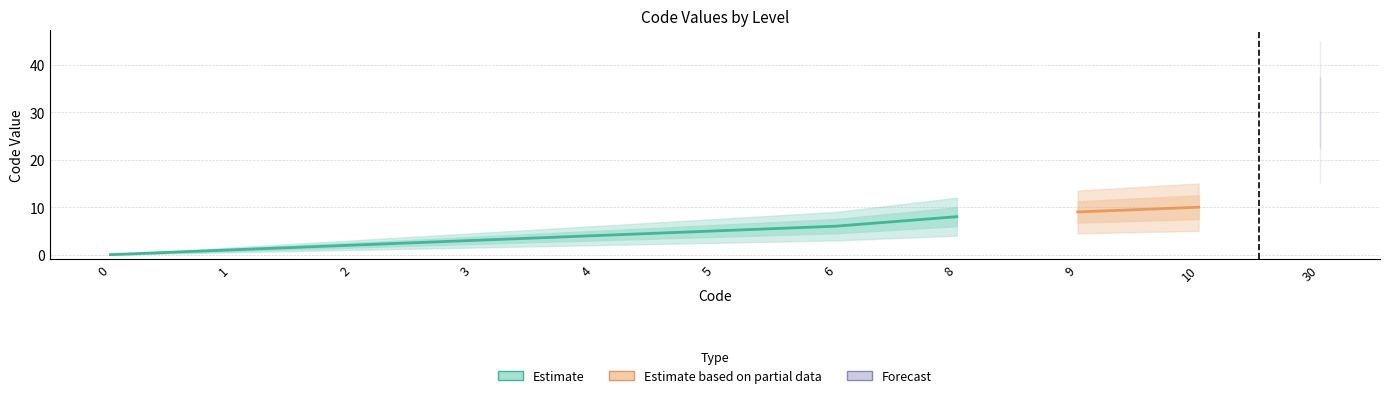

The chart shows a value of 8 at 8. True or false?

True